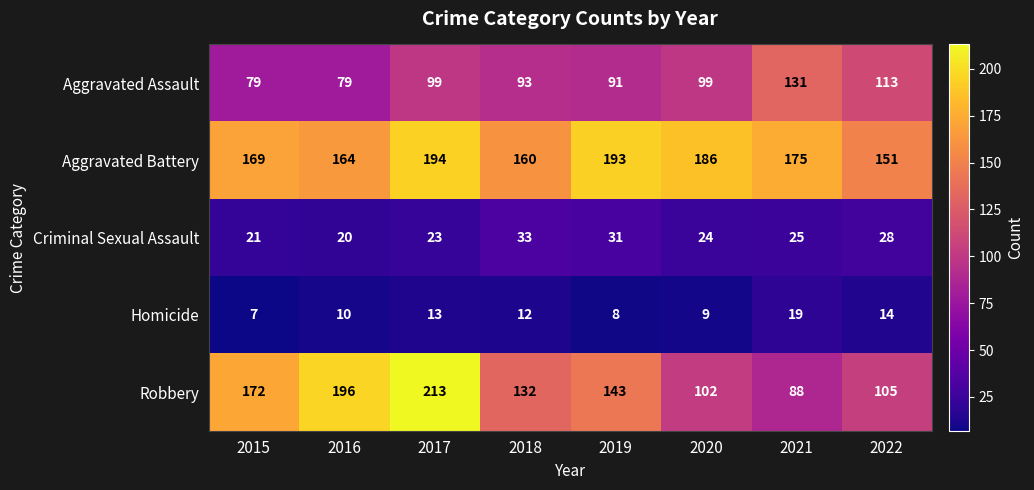

Which series has the largest total across all categories?

Aggravated Battery